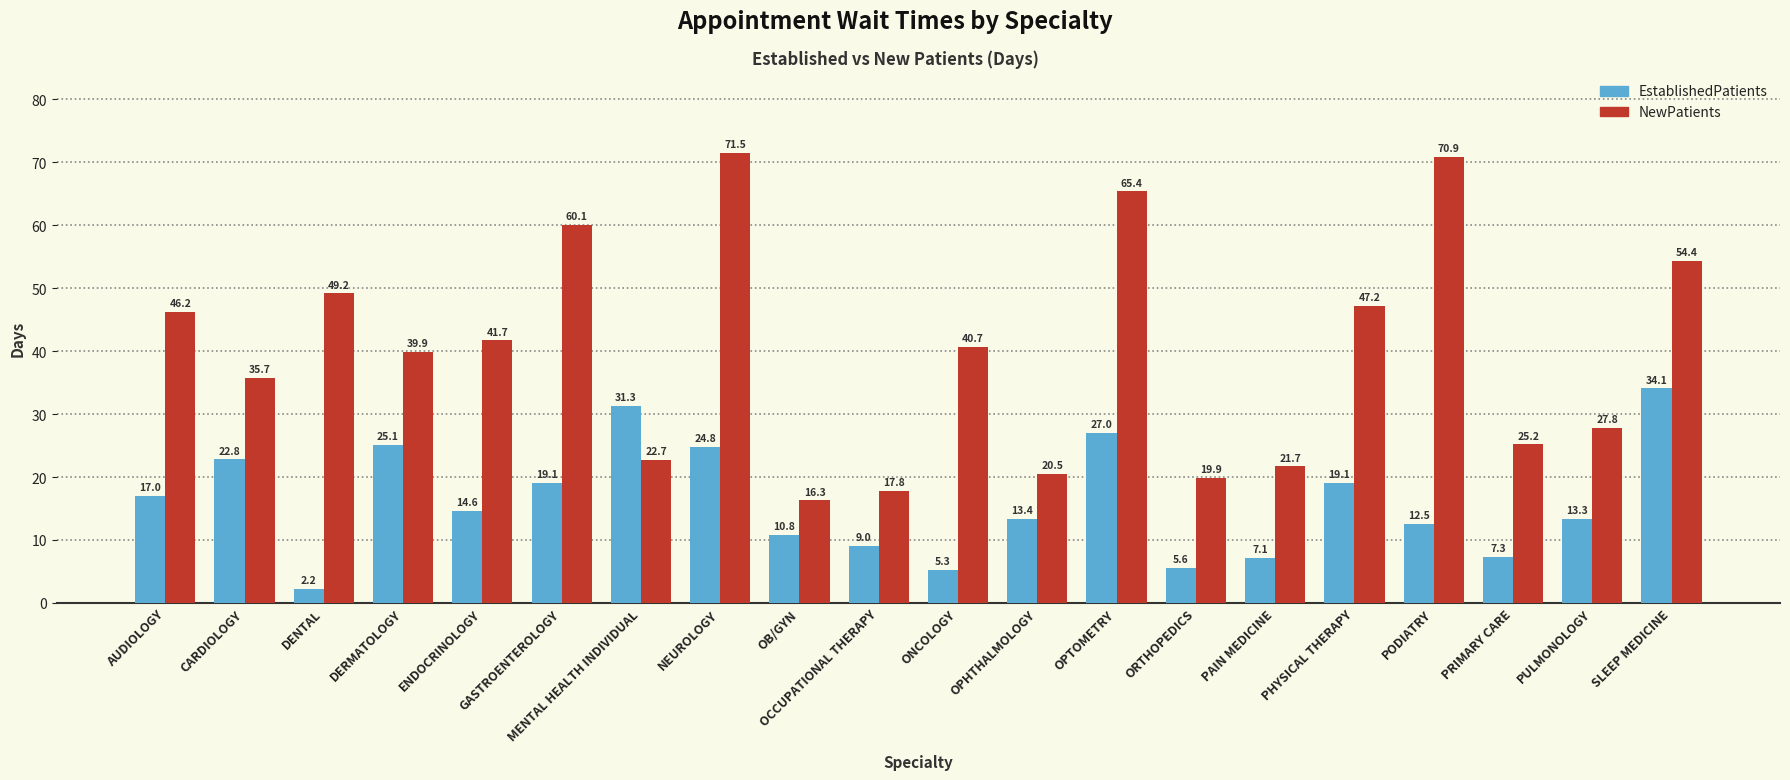

At PAIN MEDICINE, list the series in order from largest to smallest.

NewPatients, EstablishedPatients